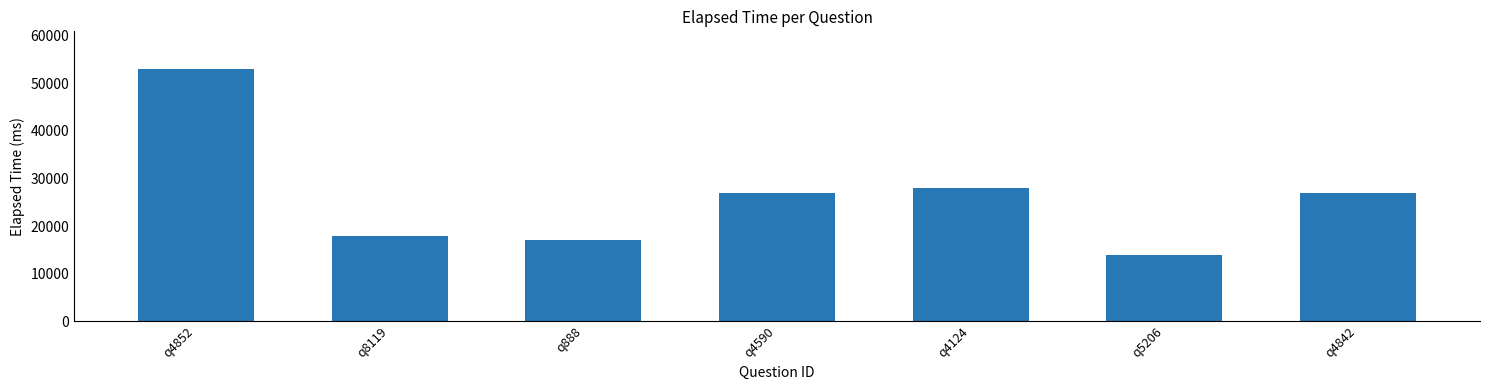

How many bars are there in total?

7